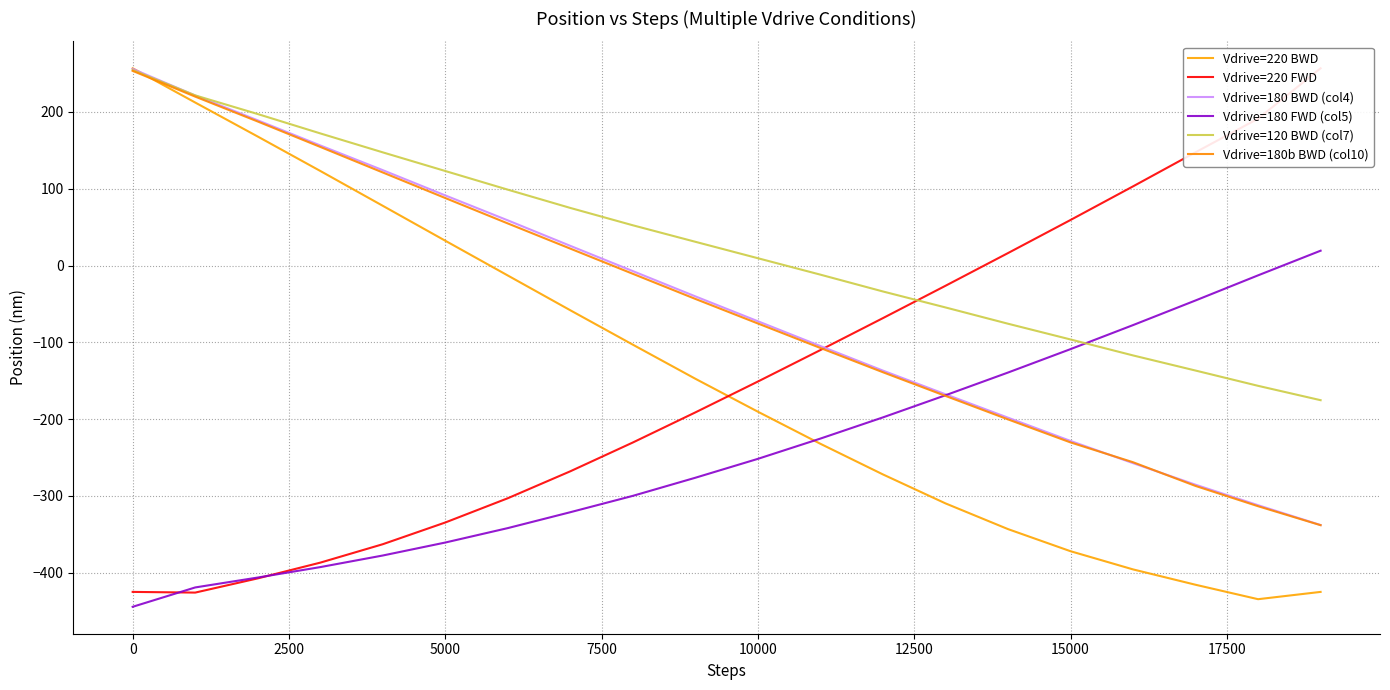

Is the value of Vdrive=220 BWD at 14 greater than the value of Vdrive=180b BWD (col10) at 17500?

No